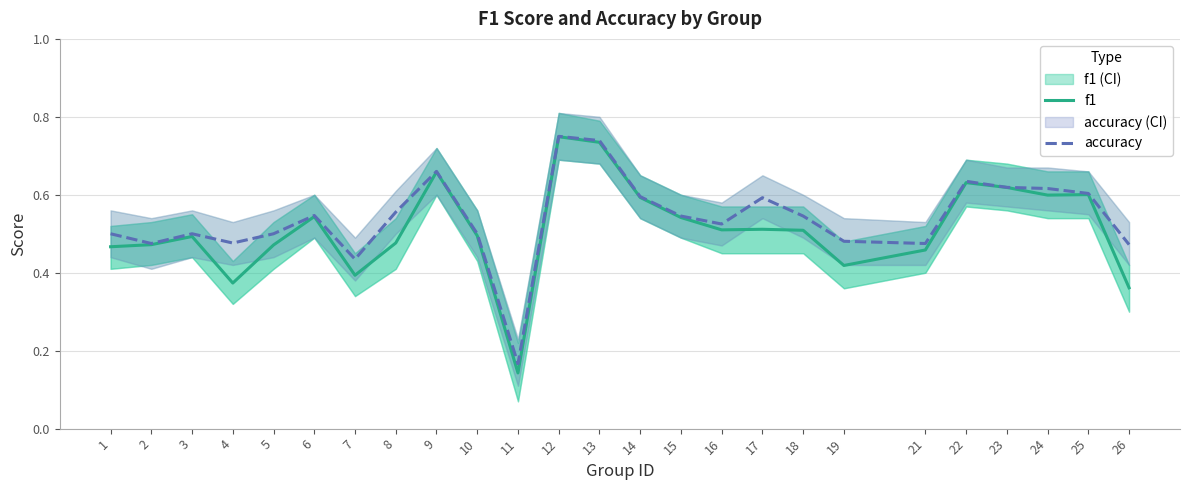

True or false: f1 and accuracy intersect in this chart.

False